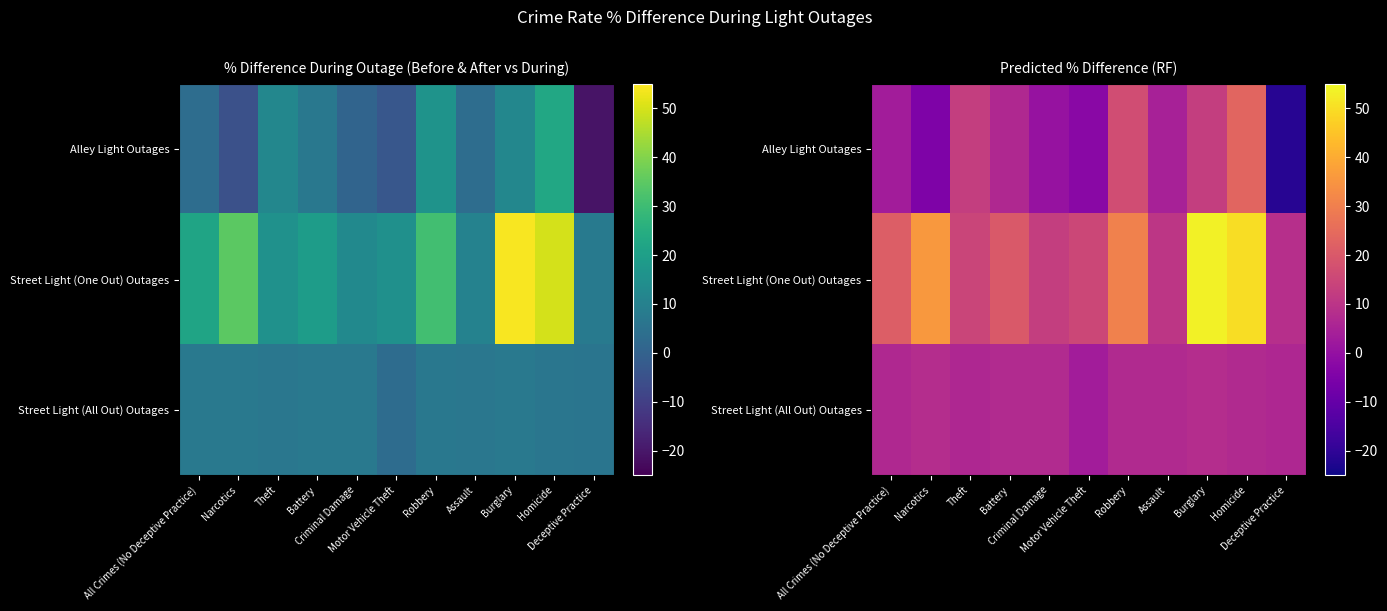

How many data points in Alley Light Outages are less than 4?

5